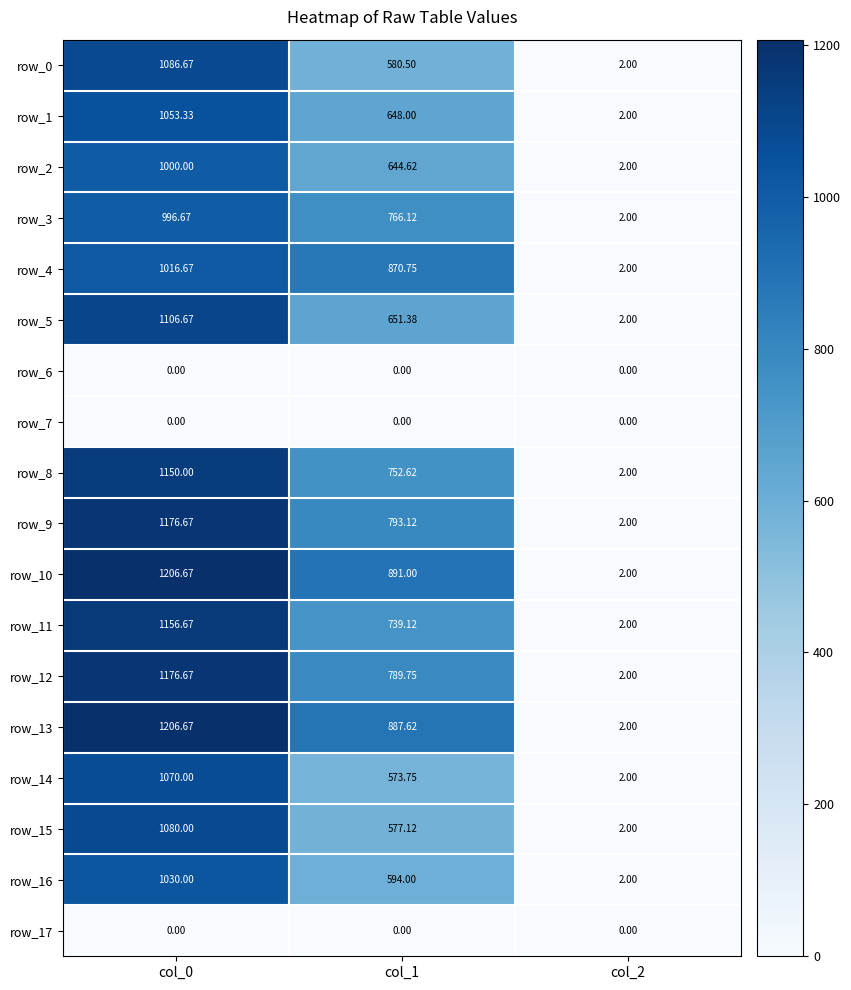

How many data points in row_12 are above 789?

2